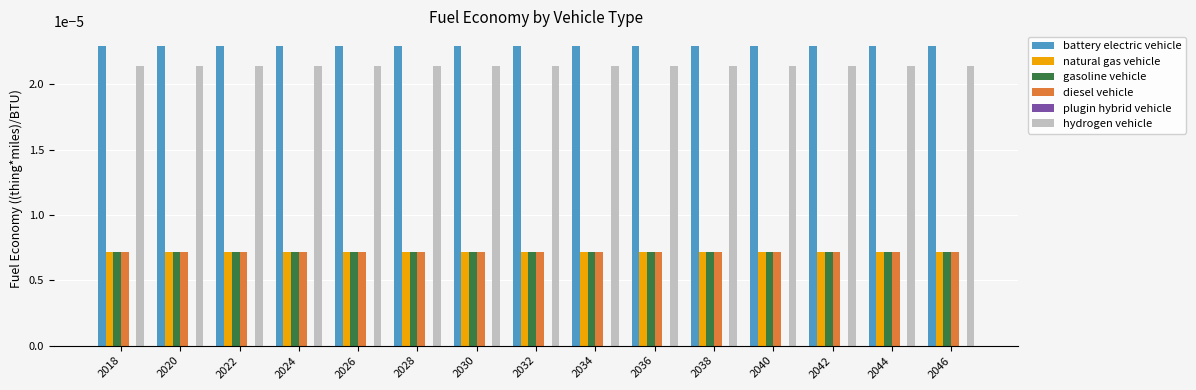

Which series has the largest total across all categories?

battery electric vehicle